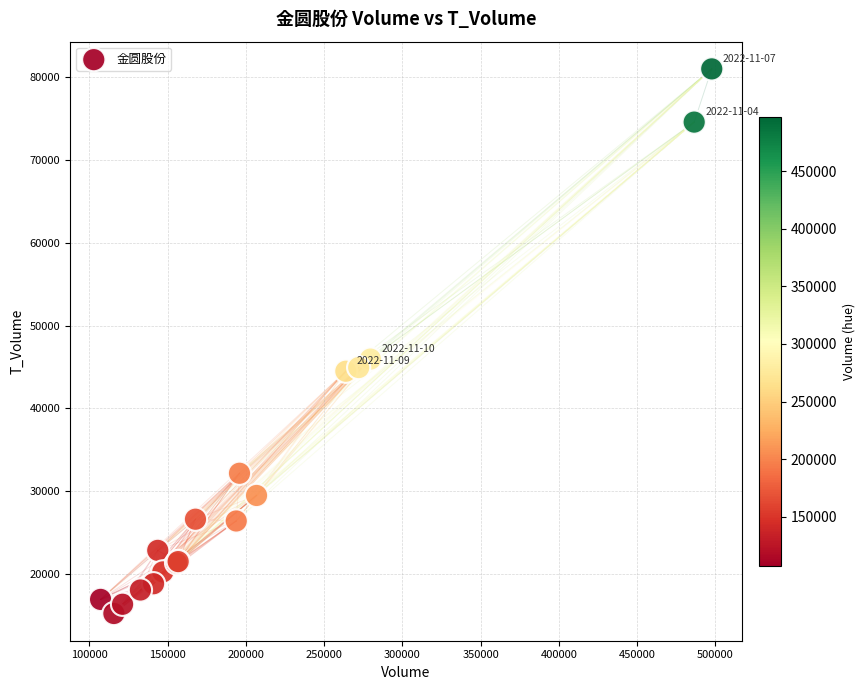

What Y value in the scatter plot is closest to 48119?

45960